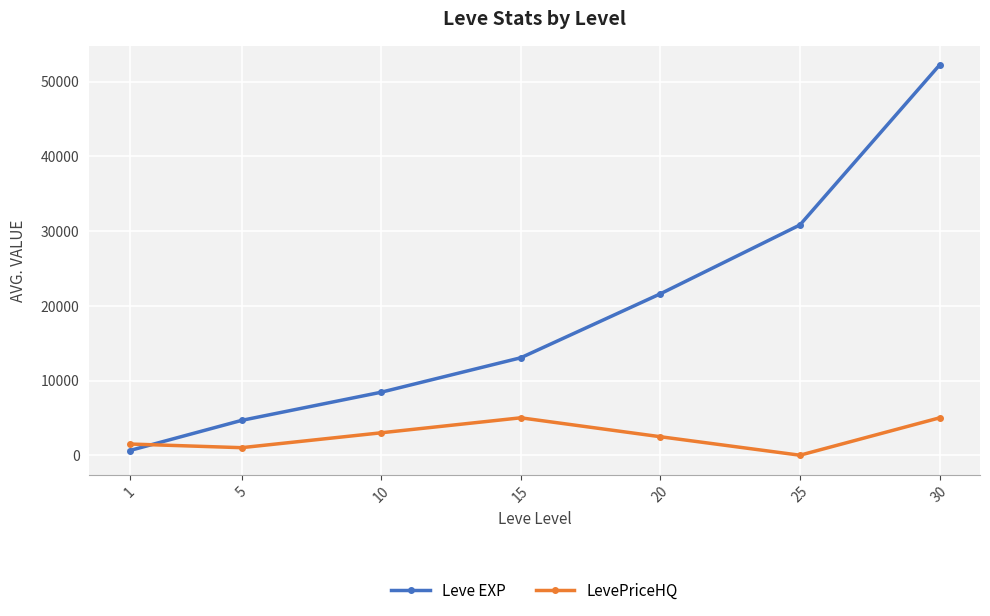

Where do LevePriceHQ and Leve EXP first cross each other?

1 and 5